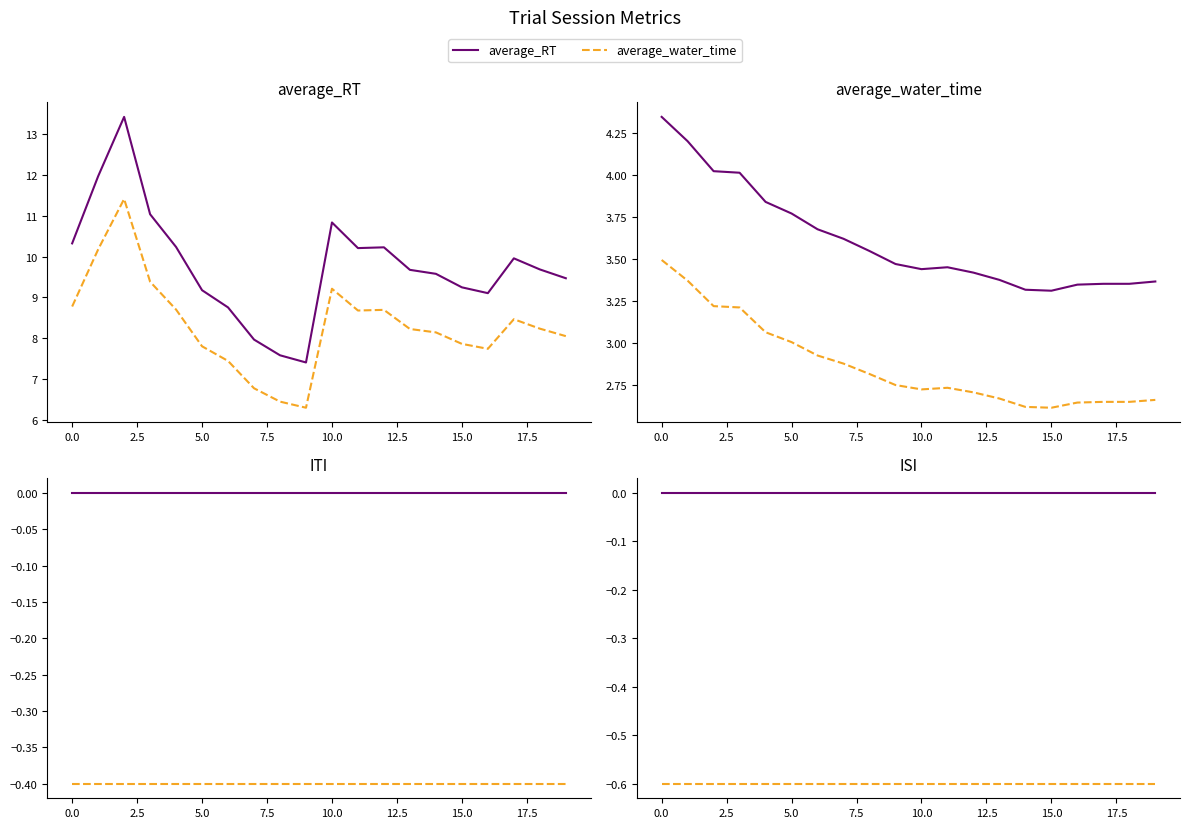

True or false: average_RT and average_water_time intersect in this chart.

False